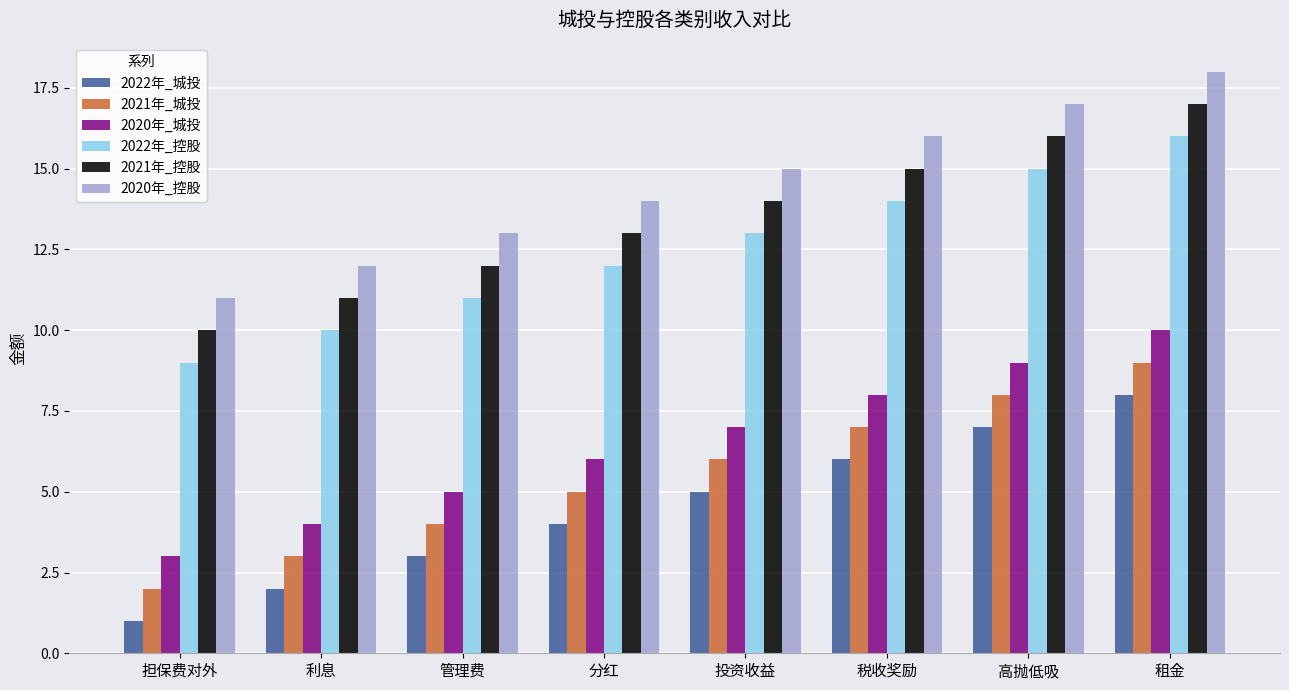

At which category is the sum across all series the highest?

租金